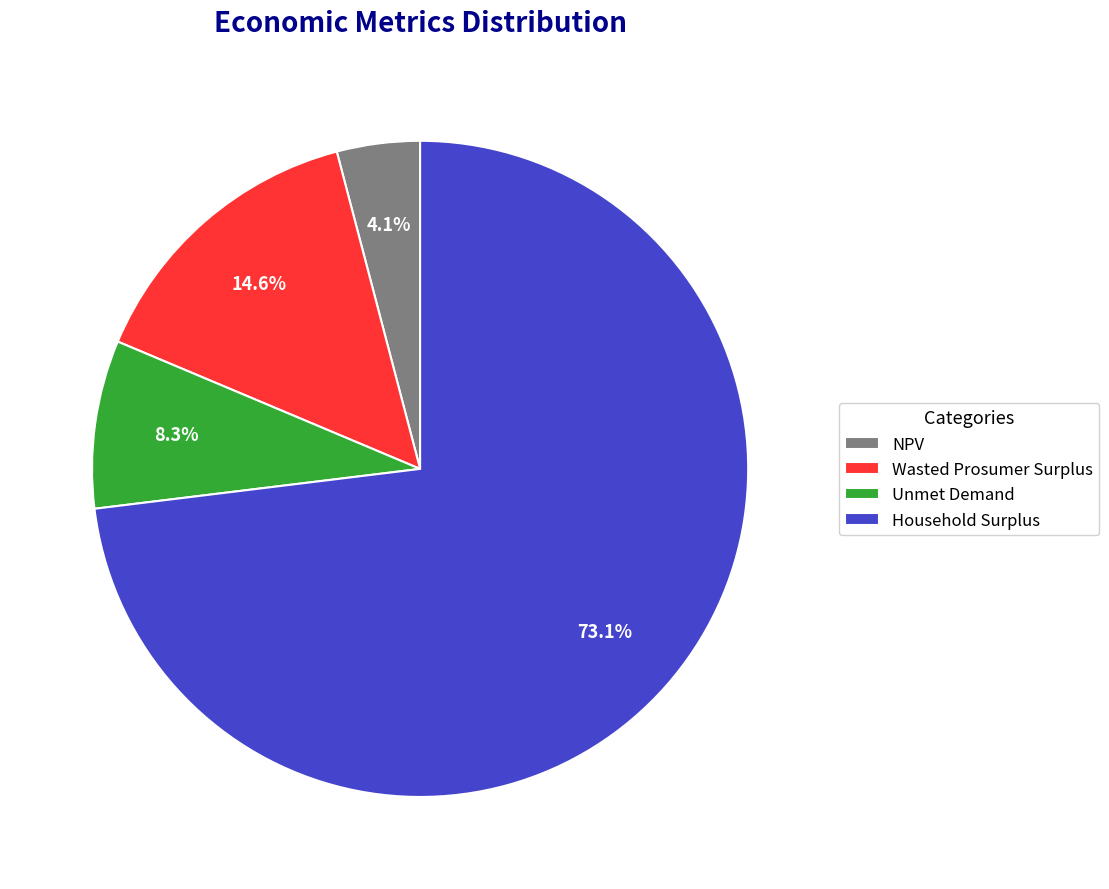

What portion of the pie excludes NPV?

95.9%